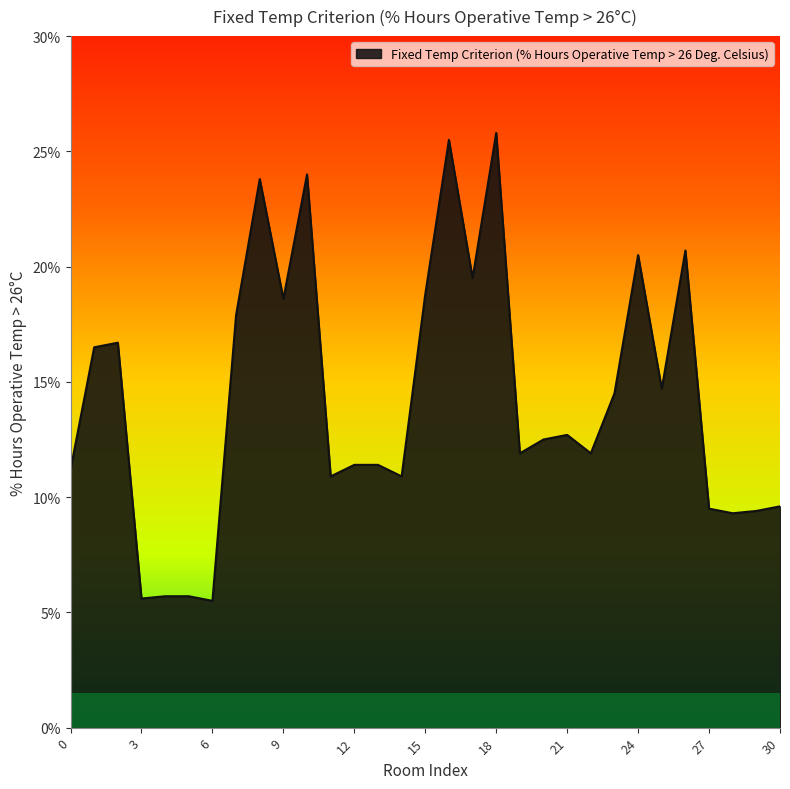

What is the smallest value displayed?

5.5